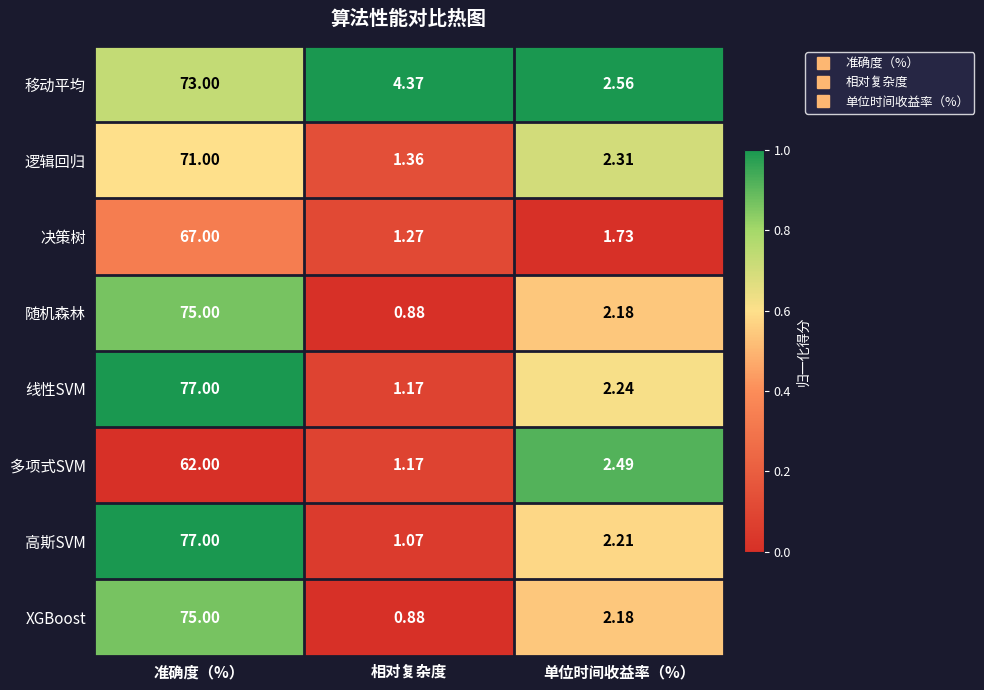

Which series has the widest spread of values?

高斯SVM